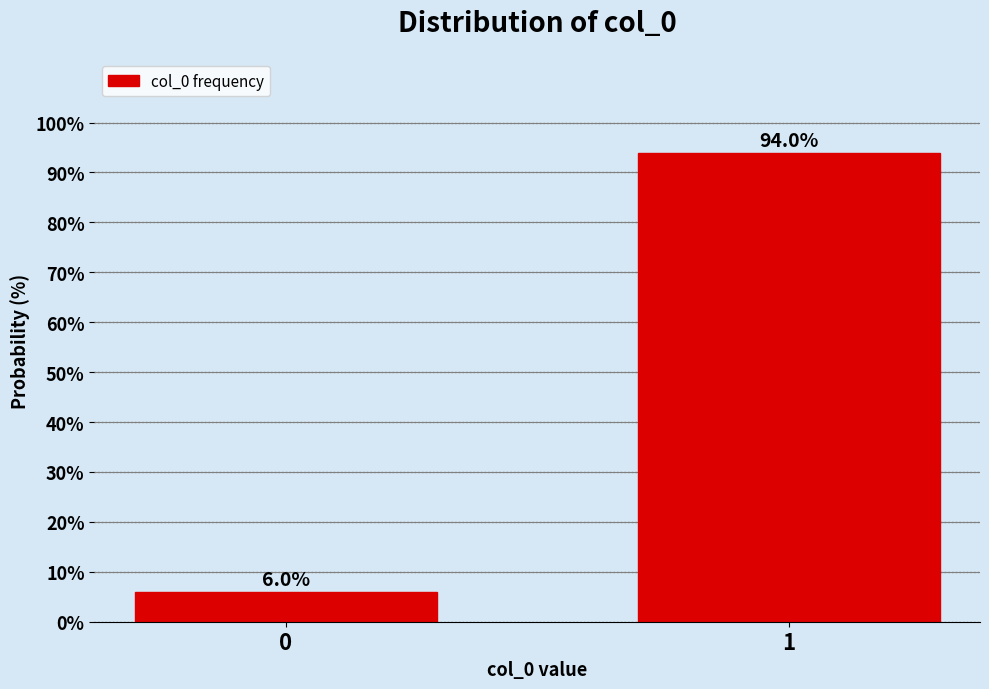

Reading left to right, list all the values displayed in this chart.

6.0	94.0